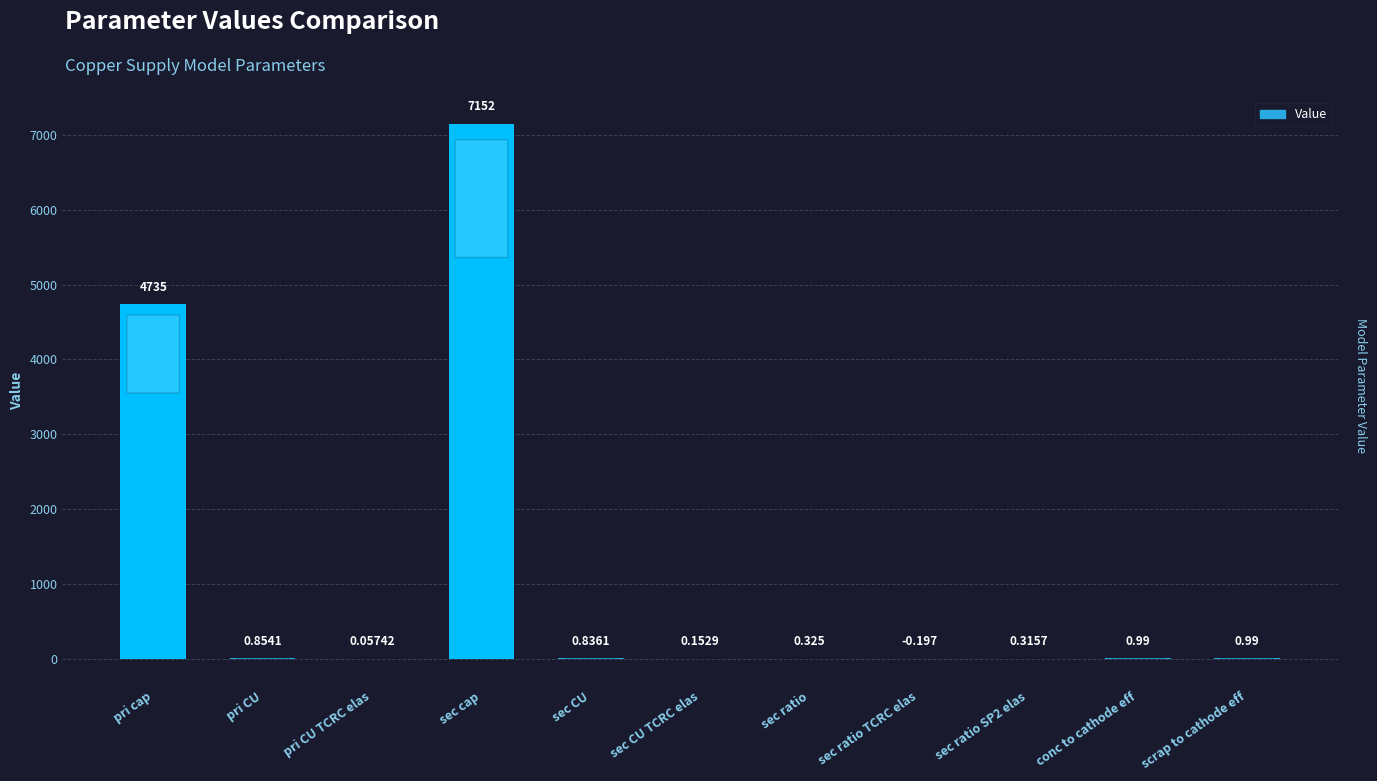

What is the sum of the values at conc to cathode eff and sec ratio SP2 elas?

1.3